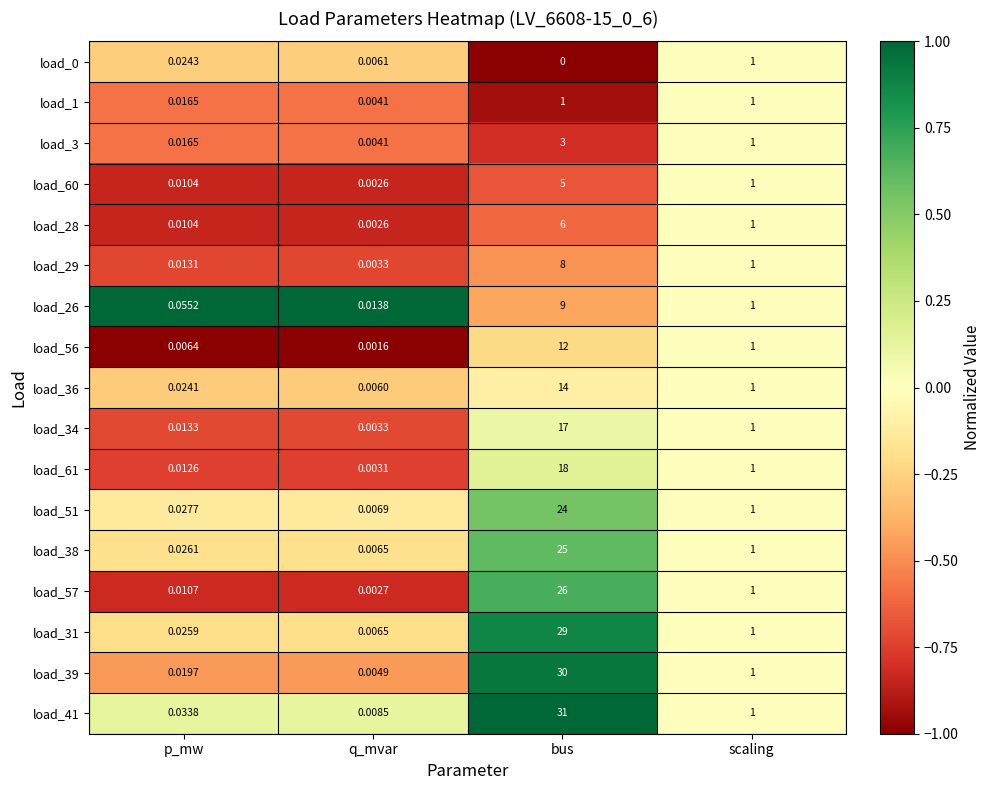

Where is load_39 nearest to the value 15?

scaling